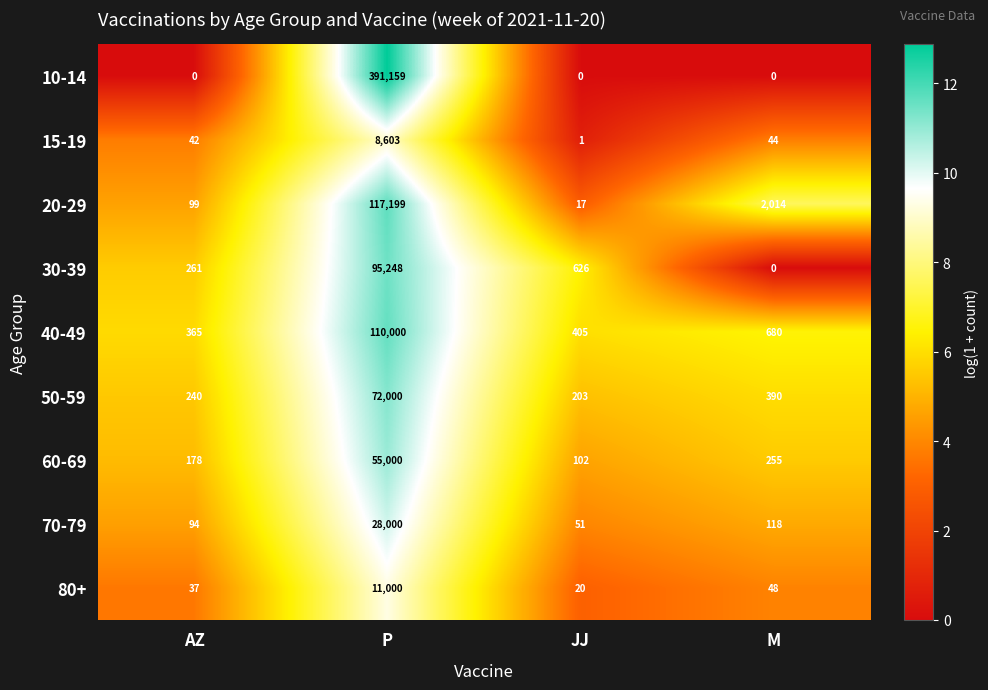

At which label does 80+ first exceed 48?

P